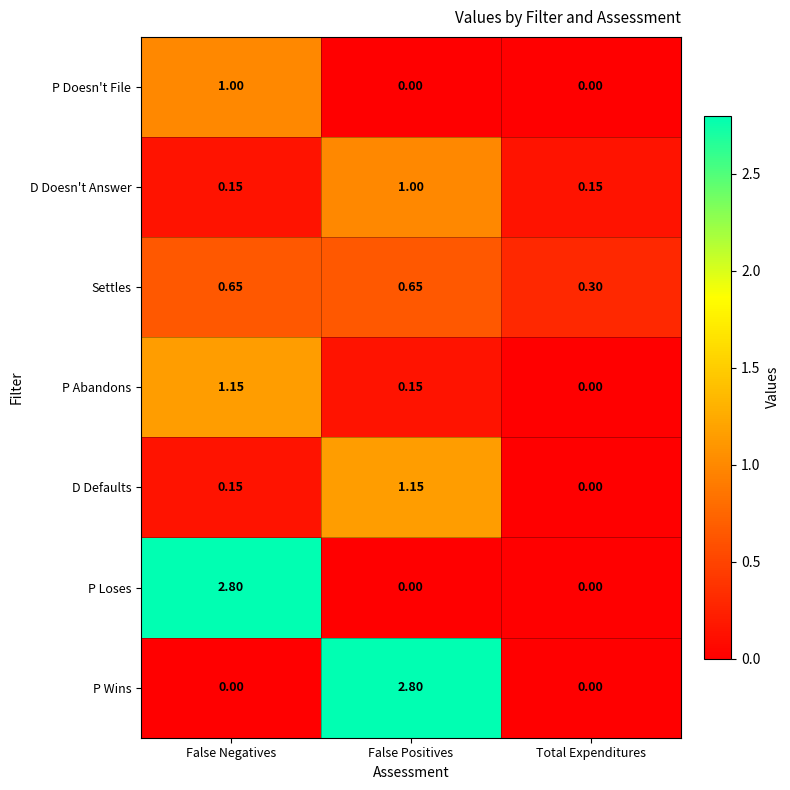

At which label does D Defaults reach its minimum?

Total Expenditures